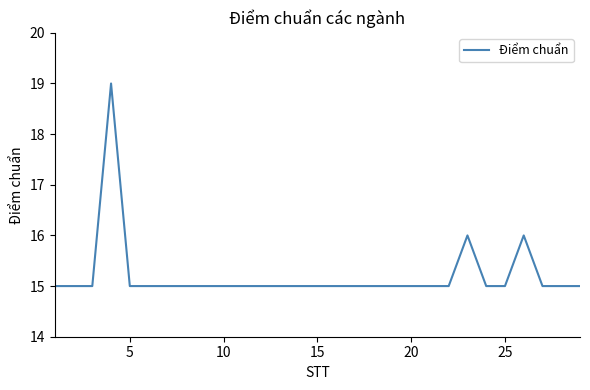

What is the greatest value displayed?

19